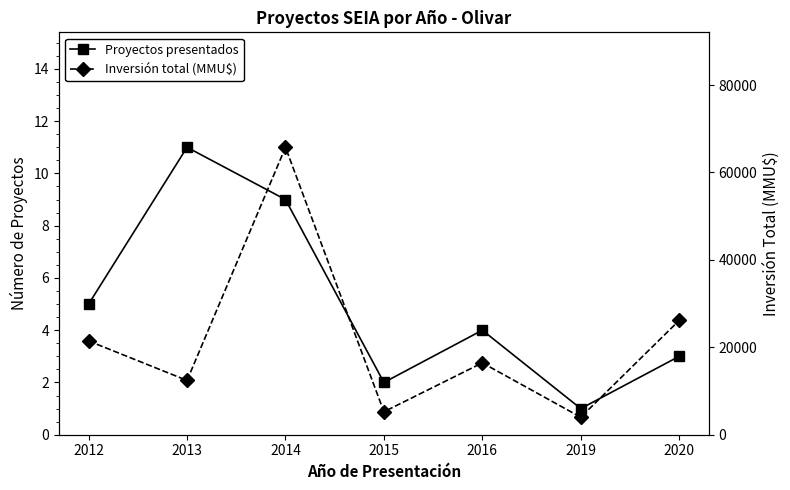

How many Proyectos presentados values are between 2 and 9?

5